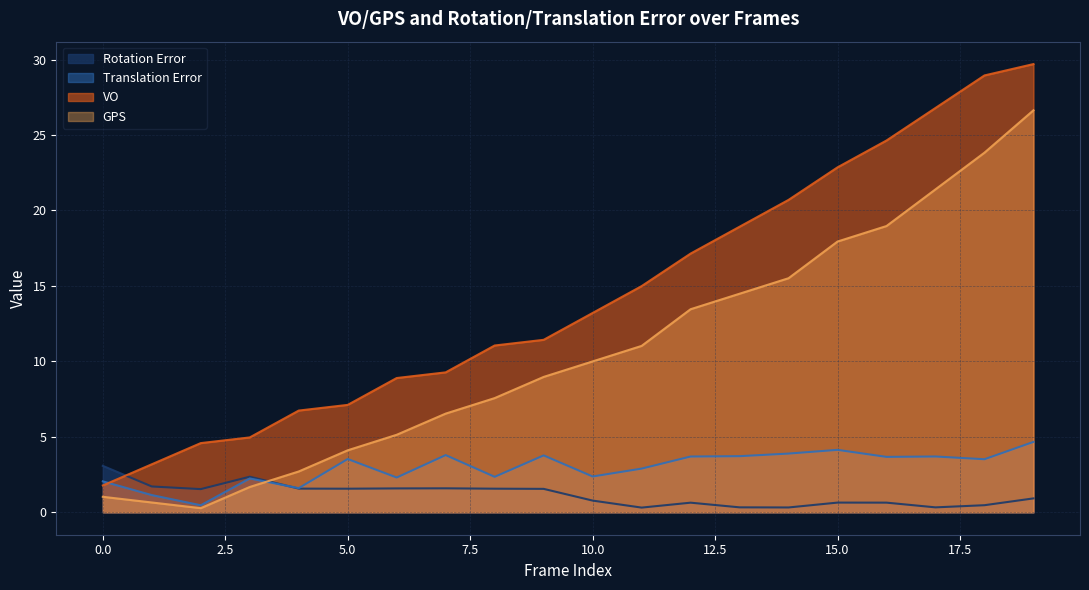

Reading left to right, extract all data points from this chart.

Rotation Error: 0=3.1	1=1.7	2=1.5	3=2.4	4=1.6	5=1.6	6=1.6	7=1.6	8=1.6	9=1.6	10=0.8	11=0.3	12=0.6	13=0.3	14=0.3	15=0.6	16=0.6	17=0.3	18=0.5	19=0.9
Translation Error: 0=2.1	1=1.1	2=0.5	3=2.2	4=1.6	5=3.5	6=2.3	7=3.8	8=2.4	9=3.8	10=2.4	11=2.9	12=3.7	13=3.7	14=3.9	15=4.1	16=3.7	17=3.7	18=3.5	19=4.7
VO: 0=1.8	1=3.2	2=4.6	3=5.0	4=6.7	5=7.1	6=8.9	7=9.3	8=11.1	9=11.4	10=13.2	11=15.0	12=17.1	13=18.9	14=20.7	15=22.9	16=24.6	17=26.8	18=28.9	19=29.7
GPS: 0=1.0	1=0.7	2=0.3	3=1.7	4=2.7	5=4.1	6=5.1	7=6.5	8=7.6	9=9.0	10=10.0	11=11.0	12=13.5	13=14.5	14=15.5	15=17.9	16=19.0	17=21.4	18=23.8	19=26.6